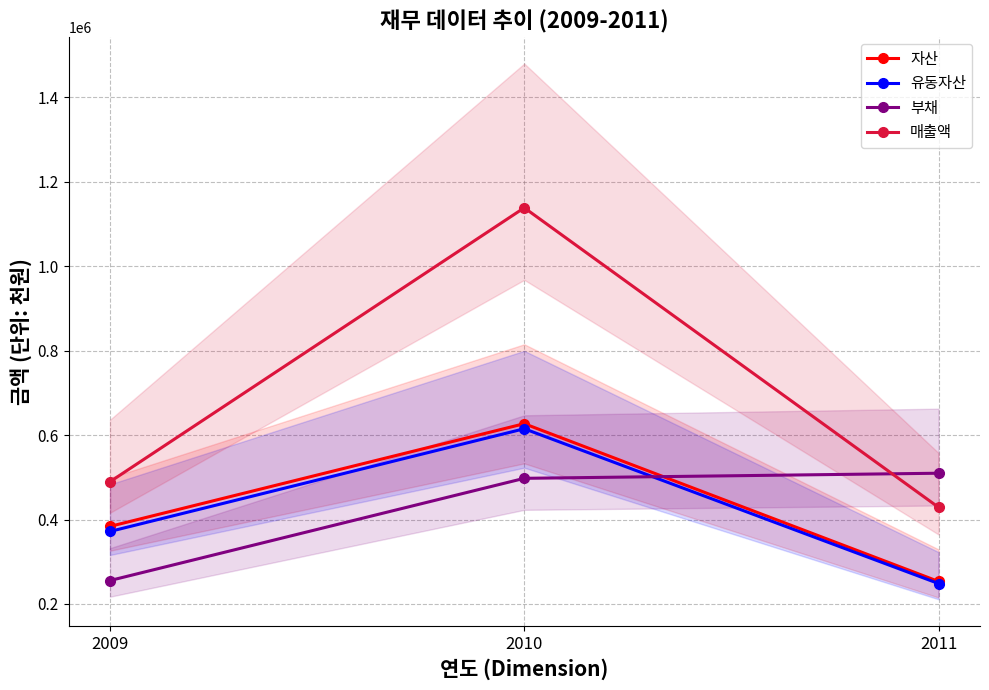

The 유동자산 series shows 371853 at 2009. True or false?

True